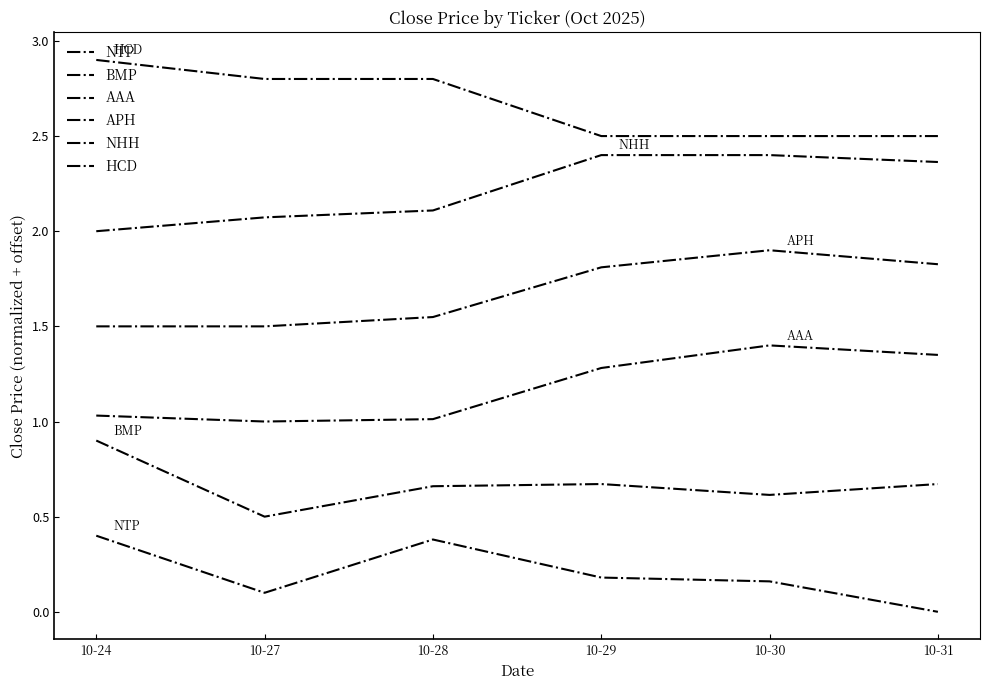

What is the difference between the highest and lowest values at 10-29?

2.3